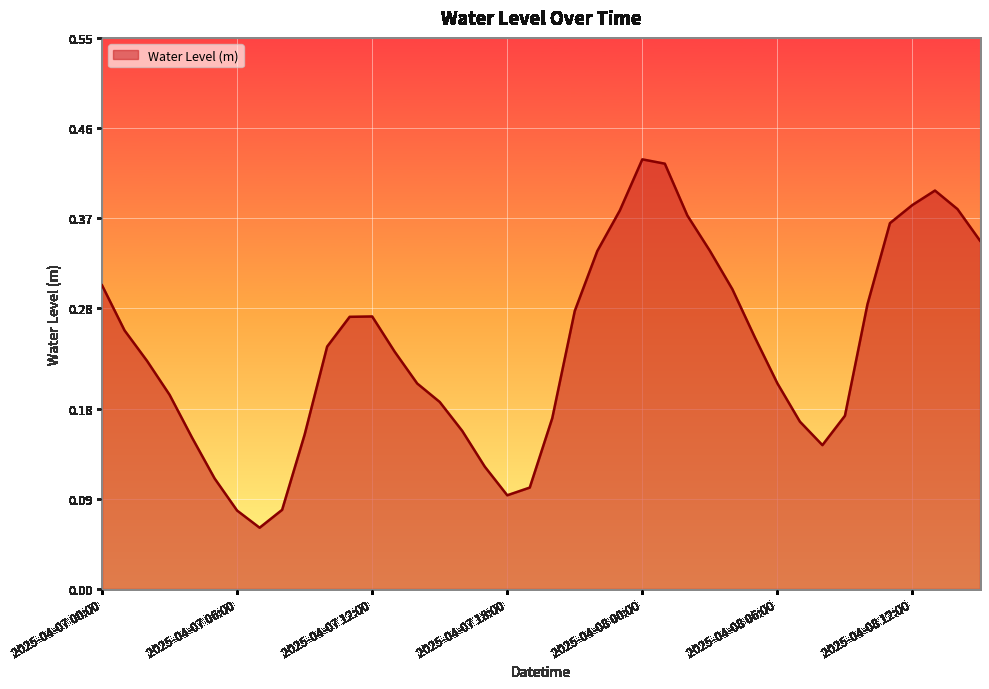

Where is the first local maximum?

2025-04-07 12:00